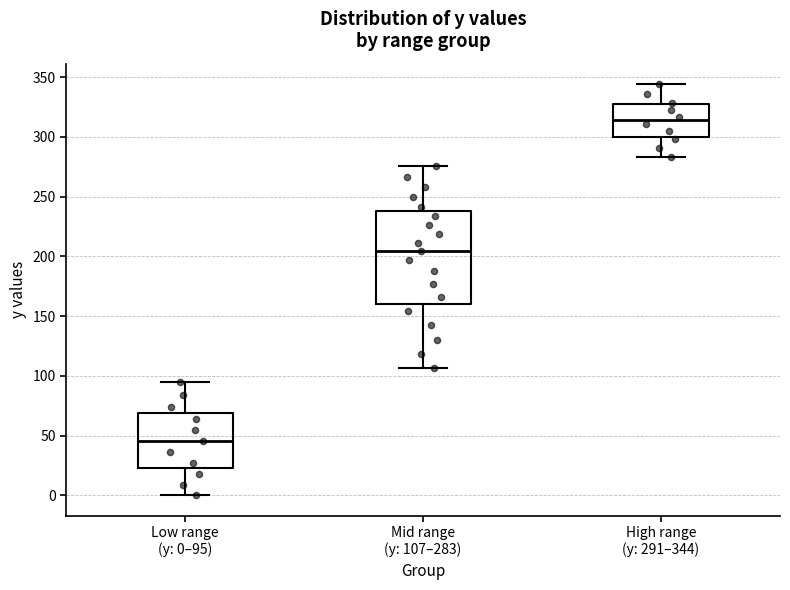

Where is the upper edge of the box for High range (y: 291–344) on the y-axis? The values are not printed on the chart, so give them approximately, as read against the axis.

325